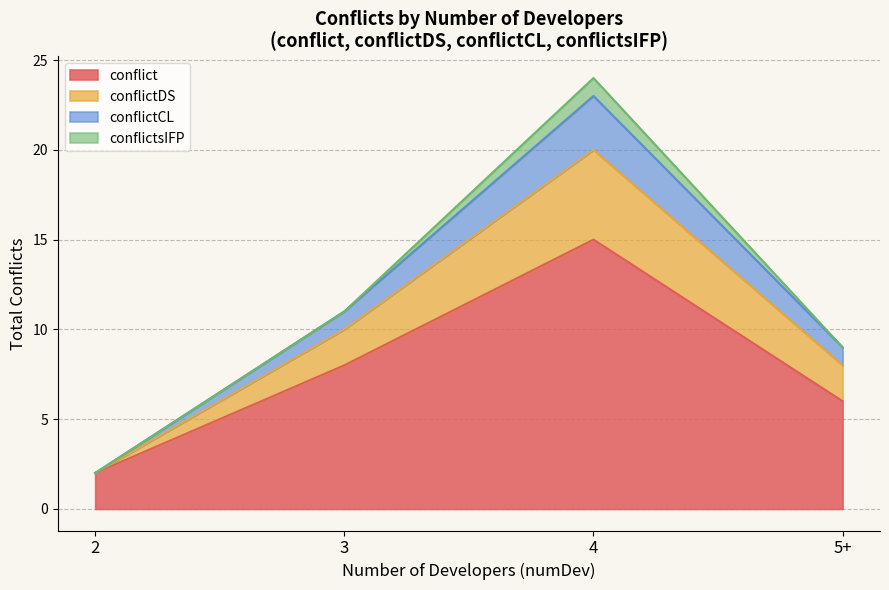

Where is the first local maximum for conflict?

4